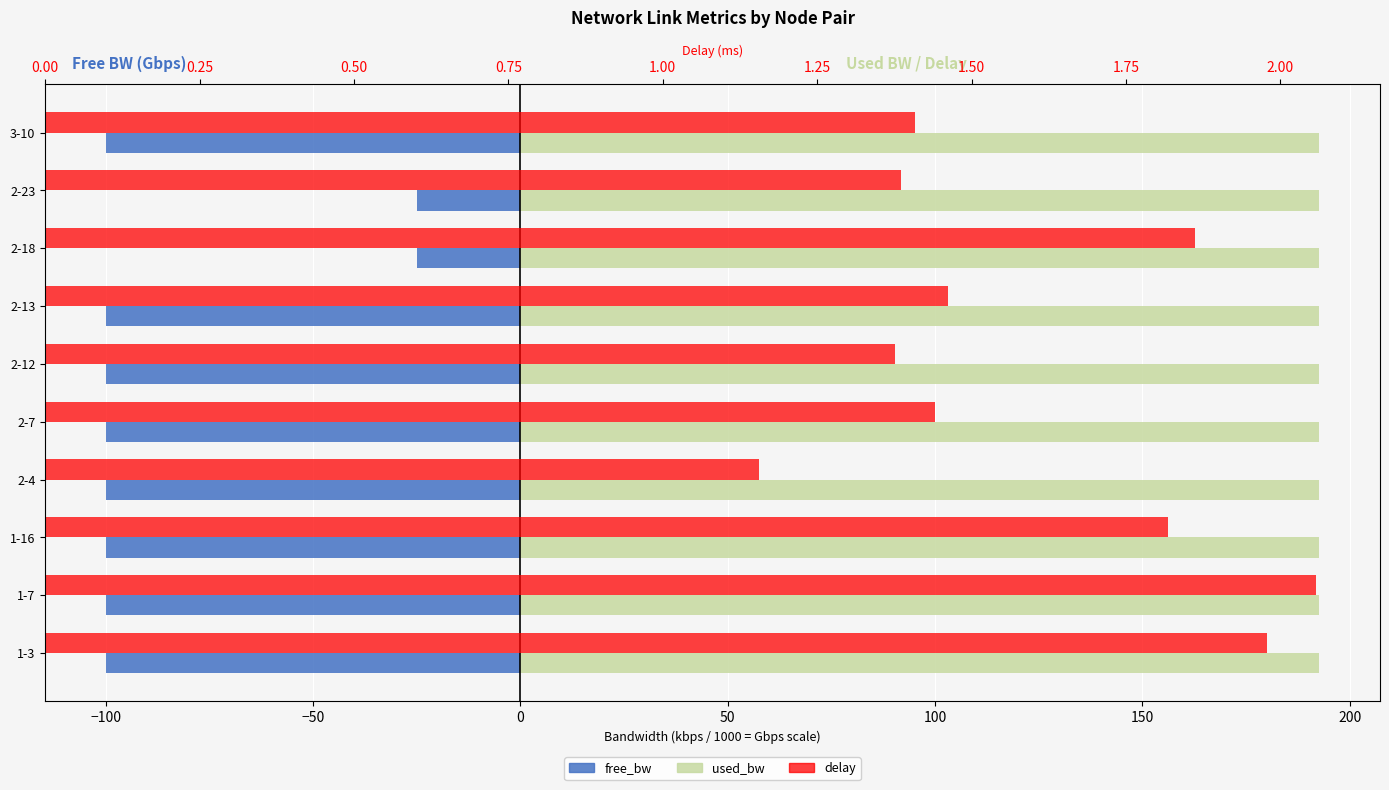

Rank the series by their maximum value, from lowest to highest.

free_bw, delay, used_bw